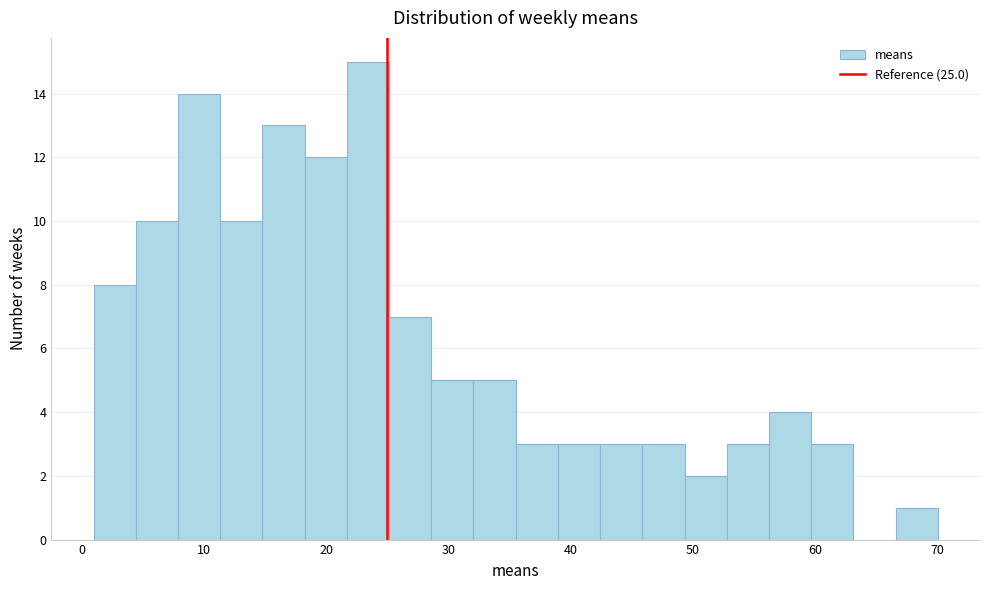

Read against the x-axis, roughly where is the centre of the tallest bar?

23